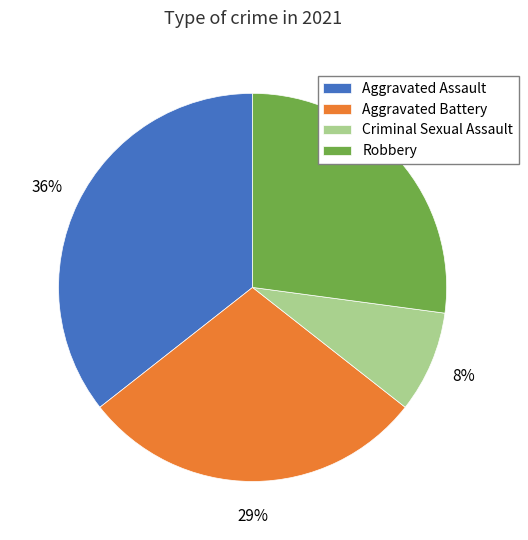

Approximately how many times larger is the value at Criminal Sexual Assault compared to Aggravated Battery?

0.3